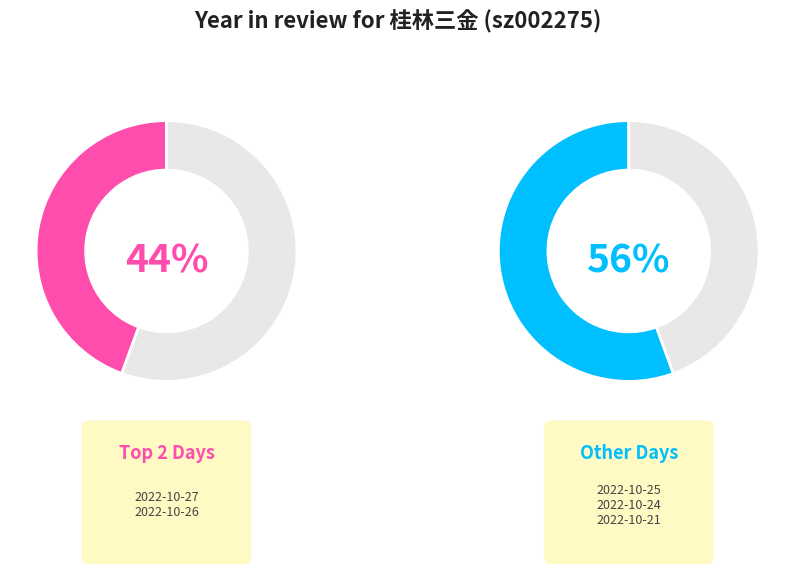

Rank the categories by value from highest to lowest.

2022-10-27, 2022-10-24, 2022-10-26, 2022-10-21, 2022-10-25